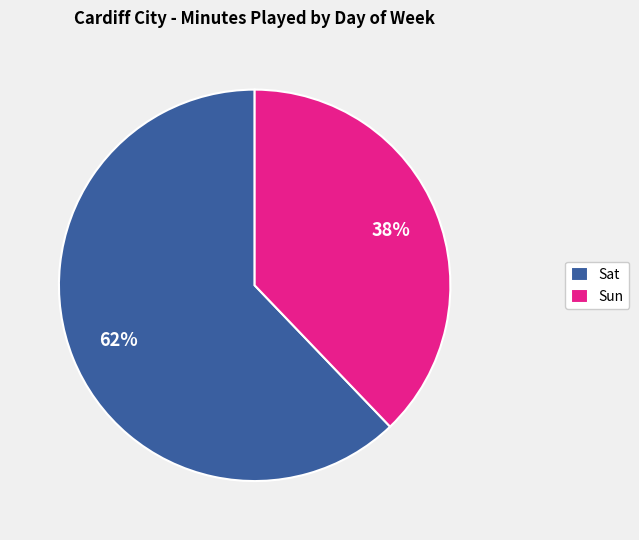

How many slices are in this pie chart?

2